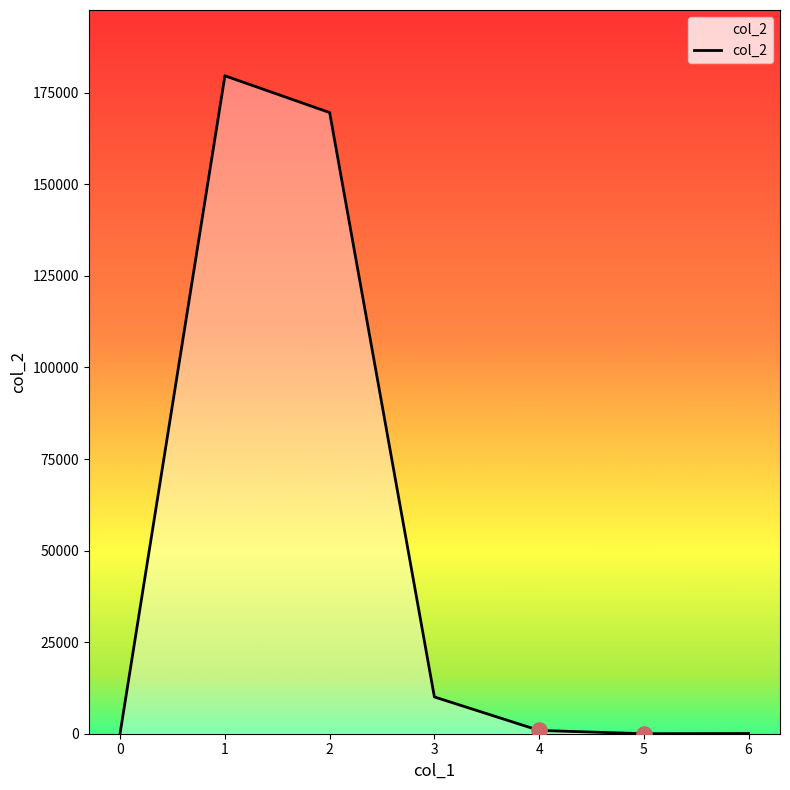

Between 0 and 7207, which is larger?

7207